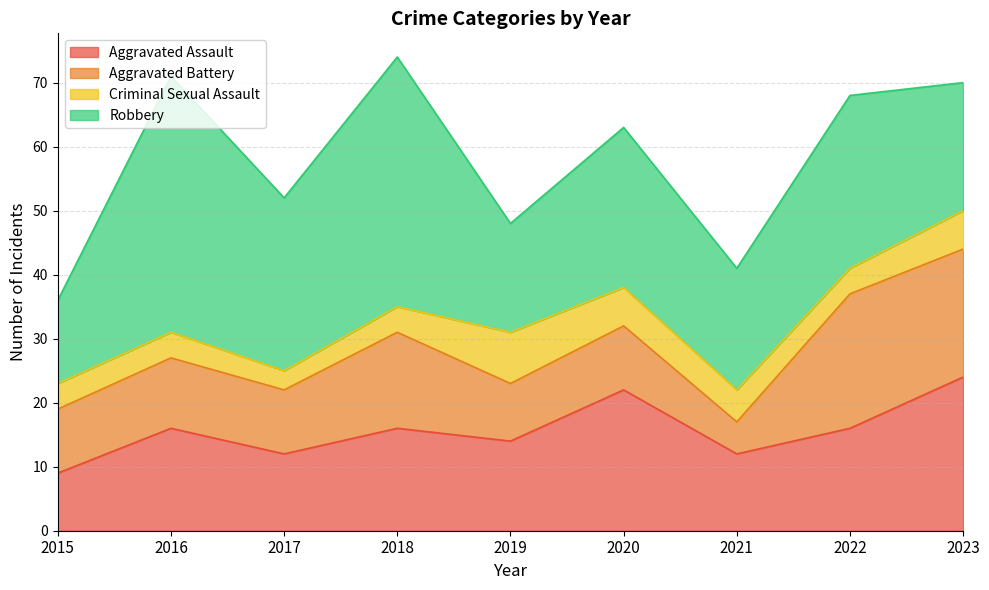

At which label does Aggravated Assault reach its peak?

2023